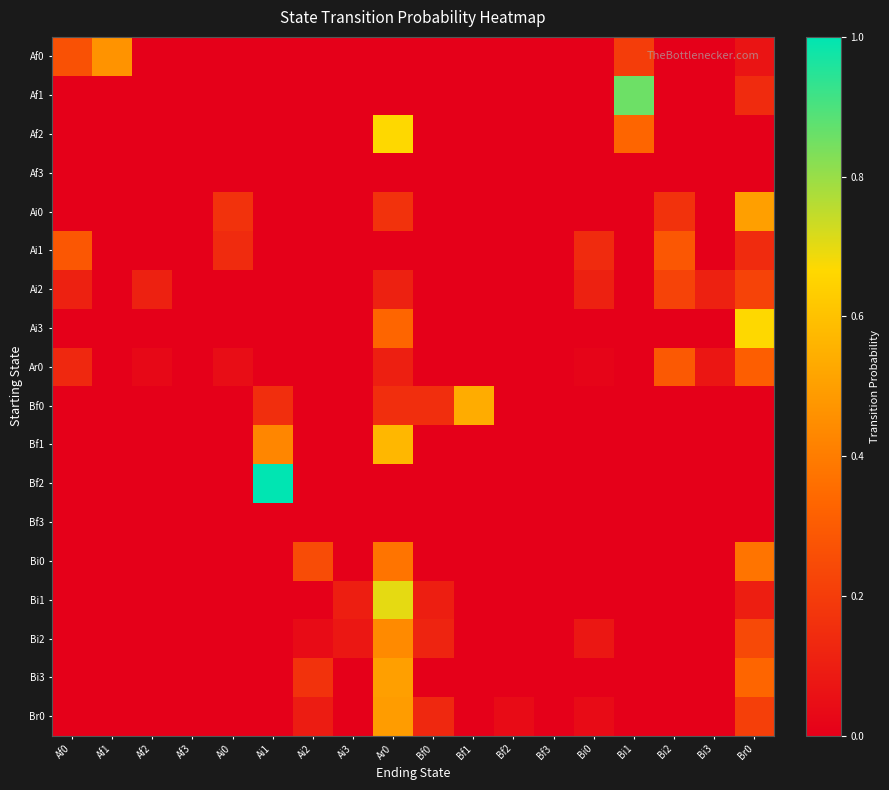

Reading left to right, list all the values displayed in this chart.

Af0: Af0=0.3	Af1=0.5	Af2=0.0	Af3=0.0	Ai0=0.0	Ai1=0.0	Ai2=0.0	Ai3=0.0	Ar0=0.0	Bf0=0.0	Bf1=0.0	Bf2=0.0	Bf3=0.0	Bi0=0.0	Bi1=0.2	Bi2=0.0	Bi3=0.0	Br0=0.1
Af1: Af0=0.0	Af1=0.0	Af2=0.0	Af3=0.0	Ai0=0.0	Ai1=0.0	Ai2=0.0	Ai3=0.0	Ar0=0.0	Bf0=0.0	Bf1=0.0	Bf2=0.0	Bf3=0.0	Bi0=0.0	Bi1=0.9	Bi2=0.0	Bi3=0.0	Br0=0.1
Af2: Af0=0.0	Af1=0.0	Af2=0.0	Af3=0.0	Ai0=0.0	Ai1=0.0	Ai2=0.0	Ai3=0.0	Ar0=0.7	Bf0=0.0	Bf1=0.0	Bf2=0.0	Bf3=0.0	Bi0=0.0	Bi1=0.3	Bi2=0.0	Bi3=0.0	Br0=0.0
Af3: Af0=0.0	Af1=0.0	Af2=0.0	Af3=0.0	Ai0=0.0	Ai1=0.0	Ai2=0.0	Ai3=0.0	Ar0=0.0	Bf0=0.0	Bf1=0.0	Bf2=0.0	Bf3=0.0	Bi0=0.0	Bi1=0.0	Bi2=0.0	Bi3=0.0	Br0=0.0
Ai0: Af0=0.0	Af1=0.0	Af2=0.0	Af3=0.0	Ai0=0.2	Ai1=0.0	Ai2=0.0	Ai3=0.0	Ar0=0.2	Bf0=0.0	Bf1=0.0	Bf2=0.0	Bf3=0.0	Bi0=0.0	Bi1=0.0	Bi2=0.2	Bi3=0.0	Br0=0.5
Ai1: Af0=0.3	Af1=0.0	Af2=0.0	Af3=0.0	Ai0=0.1	Ai1=0.0	Ai2=0.0	Ai3=0.0	Ar0=0.0	Bf0=0.0	Bf1=0.0	Bf2=0.0	Bf3=0.0	Bi0=0.1	Bi1=0.0	Bi2=0.3	Bi3=0.0	Br0=0.1
Ai2: Af0=0.1	Af1=0.0	Af2=0.1	Af3=0.0	Ai0=0.0	Ai1=0.0	Ai2=0.0	Ai3=0.0	Ar0=0.1	Bf0=0.0	Bf1=0.0	Bf2=0.0	Bf3=0.0	Bi0=0.1	Bi1=0.0	Bi2=0.2	Bi3=0.1	Br0=0.2
Ai3: Af0=0.0	Af1=0.0	Af2=0.0	Af3=0.0	Ai0=0.0	Ai1=0.0	Ai2=0.0	Ai3=0.0	Ar0=0.3	Bf0=0.0	Bf1=0.0	Bf2=0.0	Bf3=0.0	Bi0=0.0	Bi1=0.0	Bi2=0.0	Bi3=0.0	Br0=0.7
Ar0: Af0=0.1	Af1=0.0	Af2=0.0	Af3=0.0	Ai0=0.0	Ai1=0.0	Ai2=0.0	Ai3=0.0	Ar0=0.1	Bf0=0.0	Bf1=0.0	Bf2=0.0	Bf3=0.0	Bi0=0.0	Bi1=0.0	Bi2=0.3	Bi3=0.1	Br0=0.3
Bf0: Af0=0.0	Af1=0.0	Af2=0.0	Af3=0.0	Ai0=0.0	Ai1=0.2	Ai2=0.0	Ai3=0.0	Ar0=0.2	Bf0=0.2	Bf1=0.5	Bf2=0.0	Bf3=0.0	Bi0=0.0	Bi1=0.0	Bi2=0.0	Bi3=0.0	Br0=0.0
Bf1: Af0=0.0	Af1=0.0	Af2=0.0	Af3=0.0	Ai0=0.0	Ai1=0.4	Ai2=0.0	Ai3=0.0	Ar0=0.6	Bf0=0.0	Bf1=0.0	Bf2=0.0	Bf3=0.0	Bi0=0.0	Bi1=0.0	Bi2=0.0	Bi3=0.0	Br0=0.0
Bf2: Af0=0.0	Af1=0.0	Af2=0.0	Af3=0.0	Ai0=0.0	Ai1=1.0	Ai2=0.0	Ai3=0.0	Ar0=0.0	Bf0=0.0	Bf1=0.0	Bf2=0.0	Bf3=0.0	Bi0=0.0	Bi1=0.0	Bi2=0.0	Bi3=0.0	Br0=0.0
Bf3: Af0=0.0	Af1=0.0	Af2=0.0	Af3=0.0	Ai0=0.0	Ai1=0.0	Ai2=0.0	Ai3=0.0	Ar0=0.0	Bf0=0.0	Bf1=0.0	Bf2=0.0	Bf3=0.0	Bi0=0.0	Bi1=0.0	Bi2=0.0	Bi3=0.0	Br0=0.0
Bi0: Af0=0.0	Af1=0.0	Af2=0.0	Af3=0.0	Ai0=0.0	Ai1=0.0	Ai2=0.2	Ai3=0.0	Ar0=0.4	Bf0=0.0	Bf1=0.0	Bf2=0.0	Bf3=0.0	Bi0=0.0	Bi1=0.0	Bi2=0.0	Bi3=0.0	Br0=0.4
Bi1: Af0=0.0	Af1=0.0	Af2=0.0	Af3=0.0	Ai0=0.0	Ai1=0.0	Ai2=0.0	Ai3=0.1	Ar0=0.7	Bf0=0.1	Bf1=0.0	Bf2=0.0	Bf3=0.0	Bi0=0.0	Bi1=0.0	Bi2=0.0	Bi3=0.0	Br0=0.1
Bi2: Af0=0.0	Af1=0.0	Af2=0.0	Af3=0.0	Ai0=0.0	Ai1=0.0	Ai2=0.0	Ai3=0.1	Ar0=0.4	Bf0=0.1	Bf1=0.0	Bf2=0.0	Bf3=0.0	Bi0=0.1	Bi1=0.0	Bi2=0.0	Bi3=0.0	Br0=0.2
Bi3: Af0=0.0	Af1=0.0	Af2=0.0	Af3=0.0	Ai0=0.0	Ai1=0.0	Ai2=0.2	Ai3=0.0	Ar0=0.5	Bf0=0.0	Bf1=0.0	Bf2=0.0	Bf3=0.0	Bi0=0.0	Bi1=0.0	Bi2=0.0	Bi3=0.0	Br0=0.3
Br0: Af0=0.0	Af1=0.0	Af2=0.0	Af3=0.0	Ai0=0.0	Ai1=0.0	Ai2=0.1	Ai3=0.0	Ar0=0.5	Bf0=0.1	Bf1=0.0	Bf2=0.0	Bf3=0.0	Bi0=0.0	Bi1=0.0	Bi2=0.0	Bi3=0.0	Br0=0.2